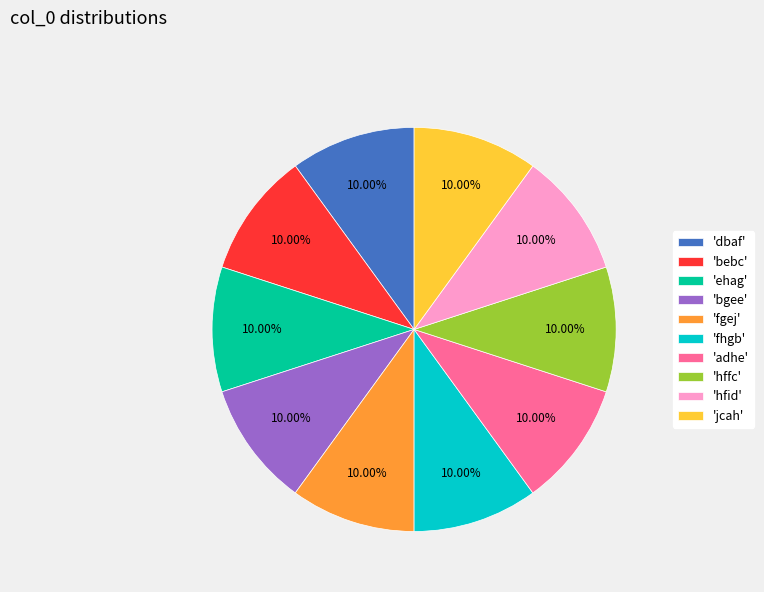

Approximately how many times larger is the value at 'dbaf' compared to 'hffc'?

1.0